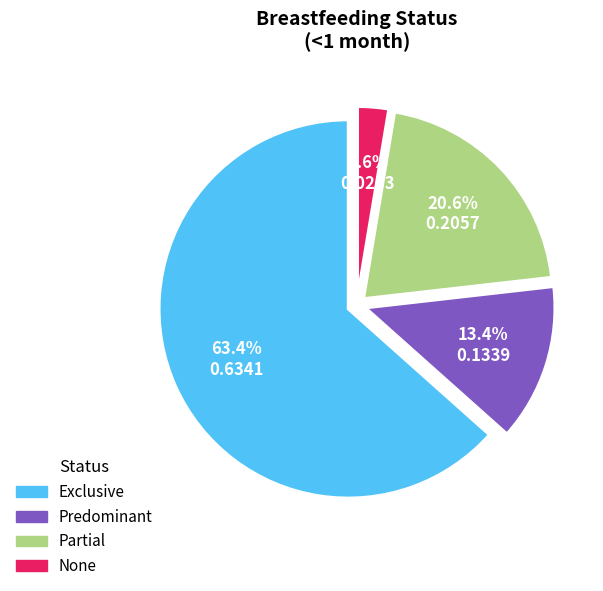

To the nearest percent, what is the difference between the largest and smallest slice percentages?

61%